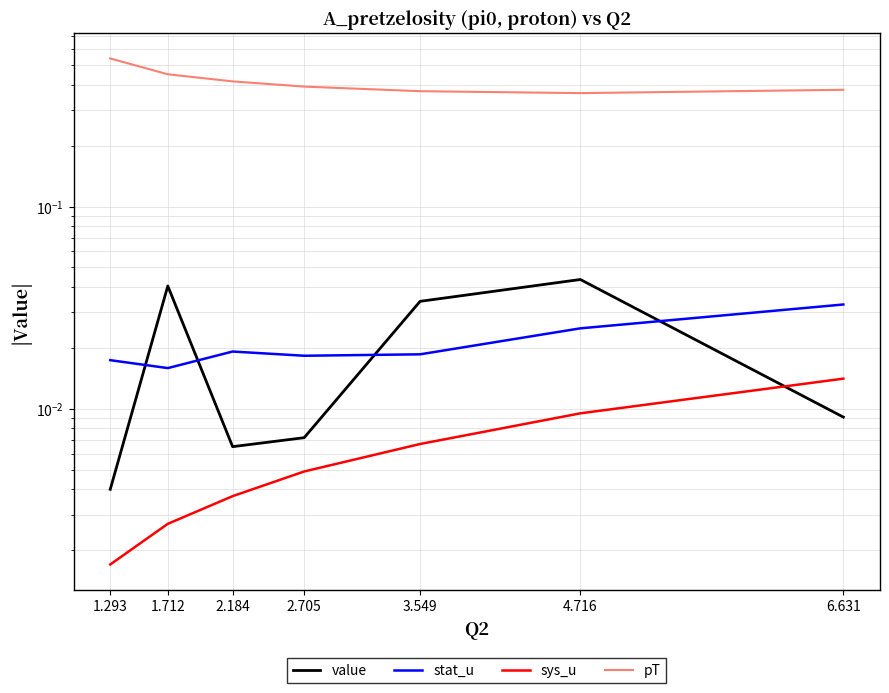

Which series ends up on top after the final intersection of value and sys_u?

sys_u